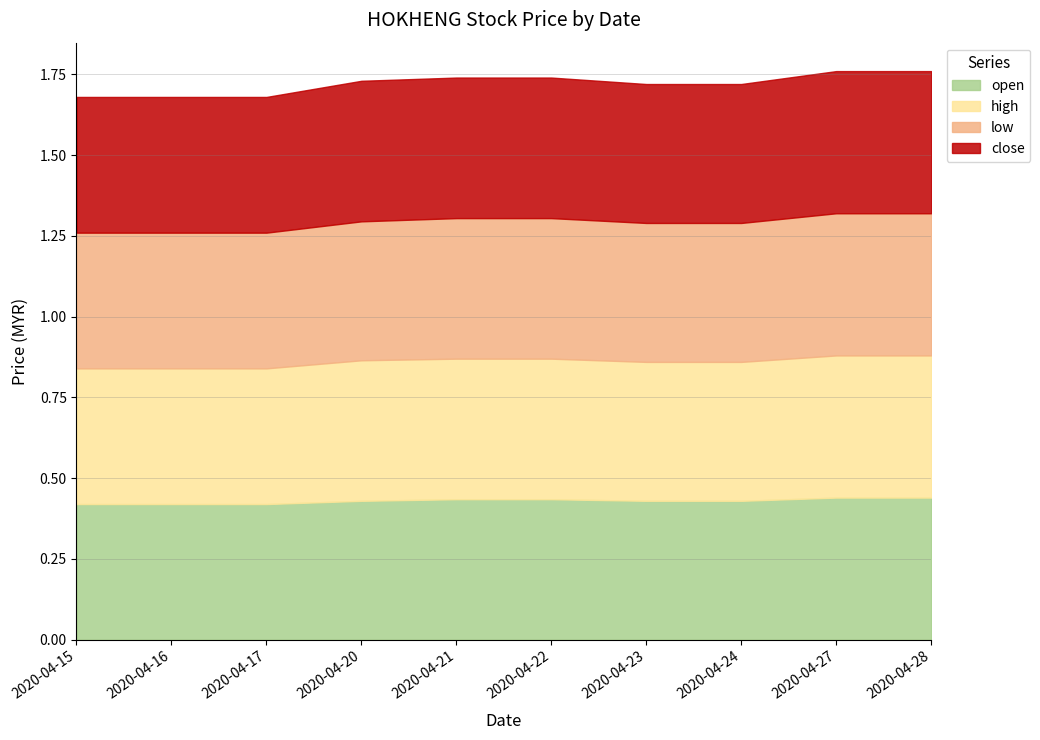

Is the value of open at 2020-04-15 greater than the value of high at 2020-04-27?

No